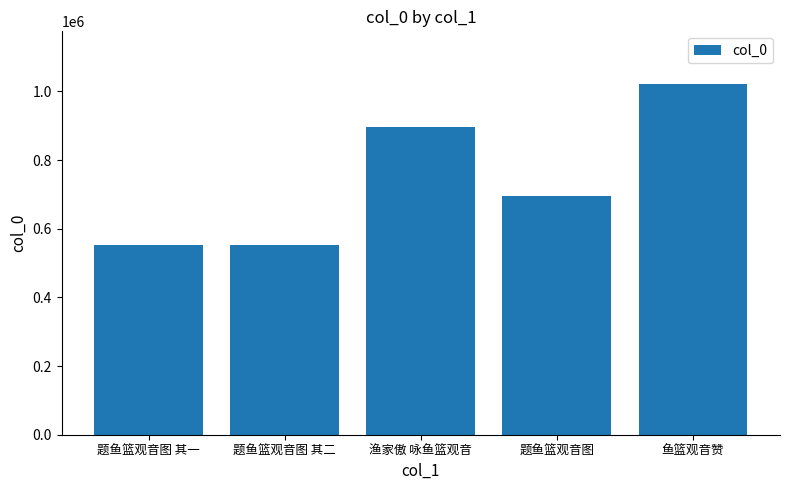

Between 题鱼篮观音图 and 鱼篮观音赞, which is larger?

鱼篮观音赞